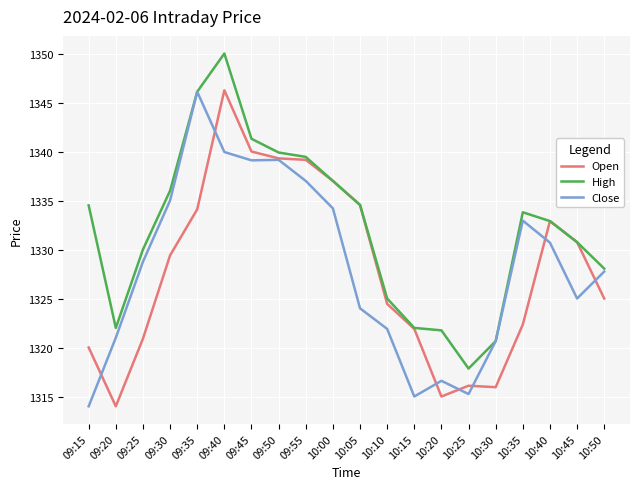

Which series has the largest total across all categories?

High